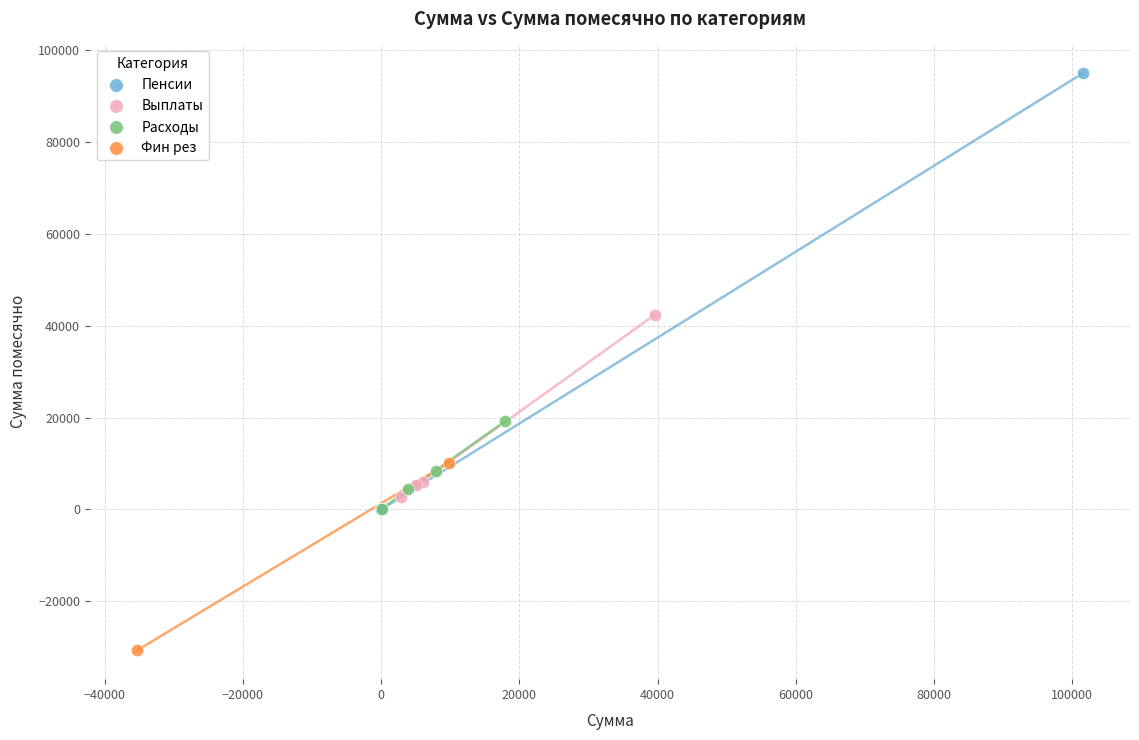

Which series reaches the minimum Y coordinate?

Фин рез